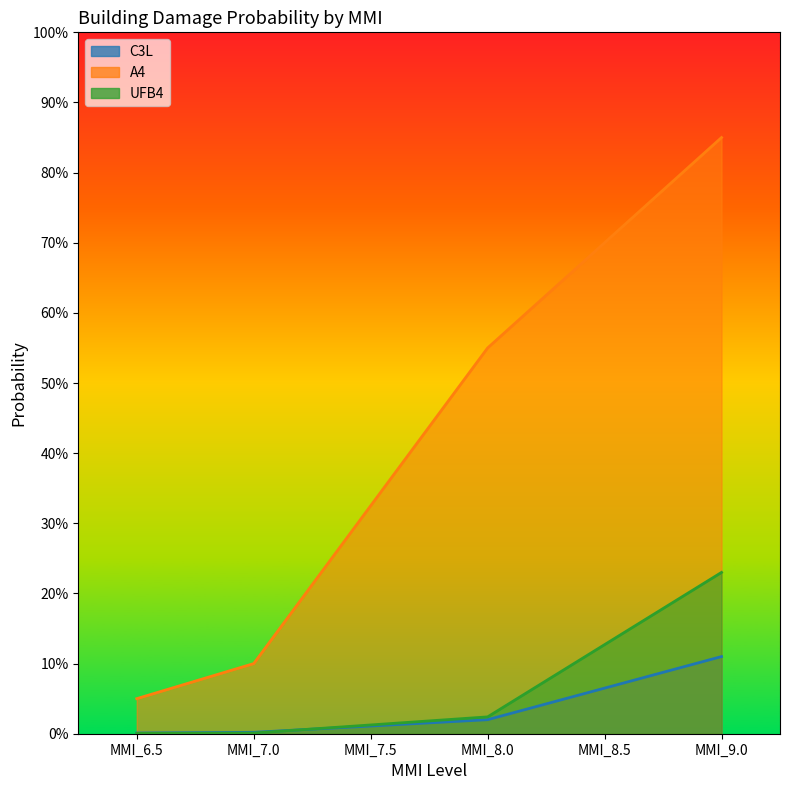

The A4 series shows 0.3 at MMI_7.5. True or false?

True